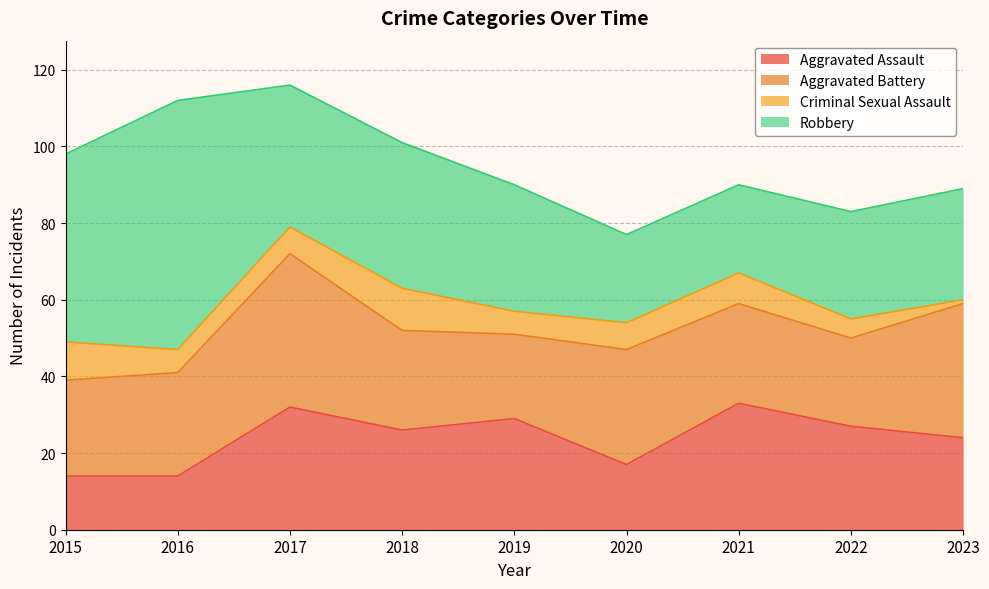

What is the difference between the second highest and minimum values in the Aggravated Battery series?

13